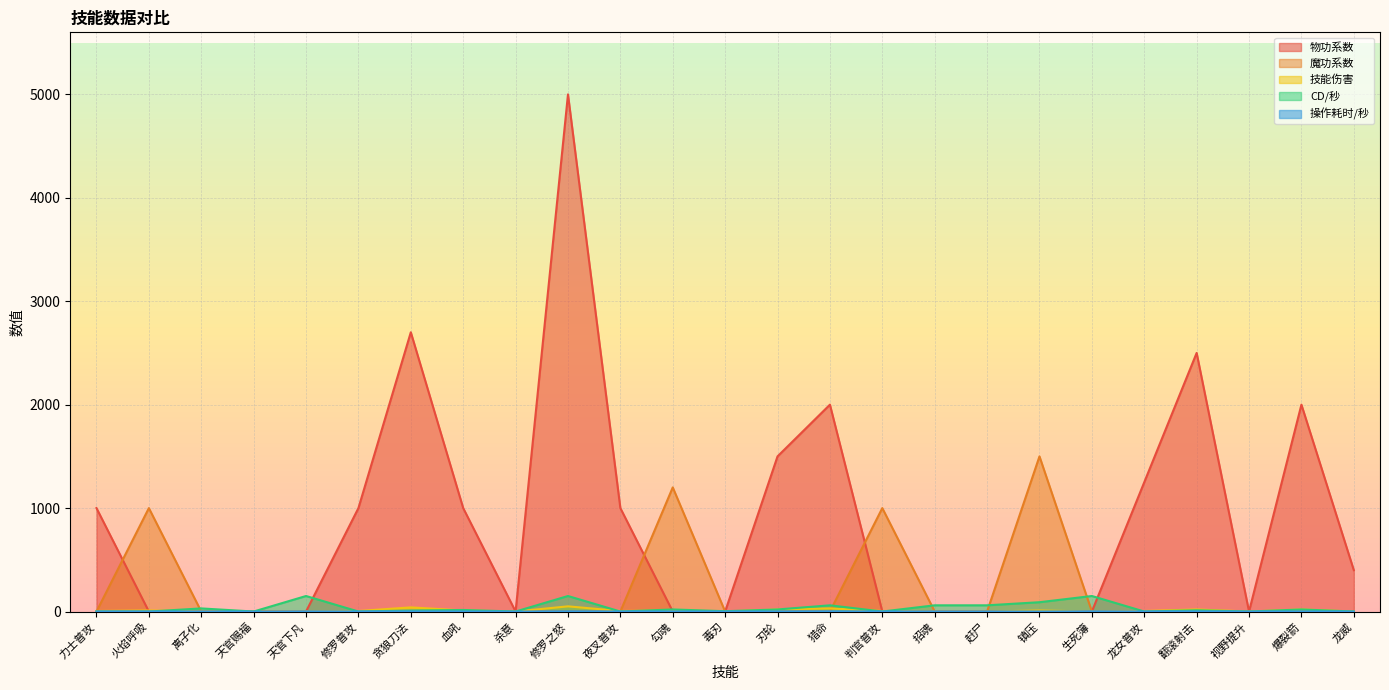

After their last crossing, which series has the higher values: 魔功系数 or CD/秒?

CD/秒